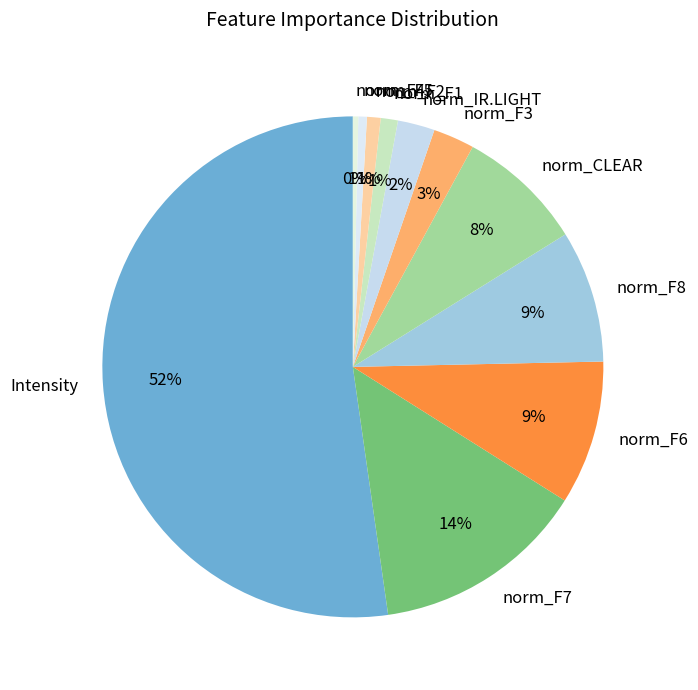

Count the number of slices in the pie.

11